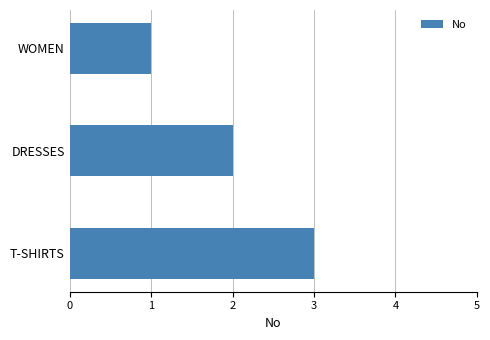

Rank the categories by value from highest to lowest.

T-SHIRTS, DRESSES, WOMEN